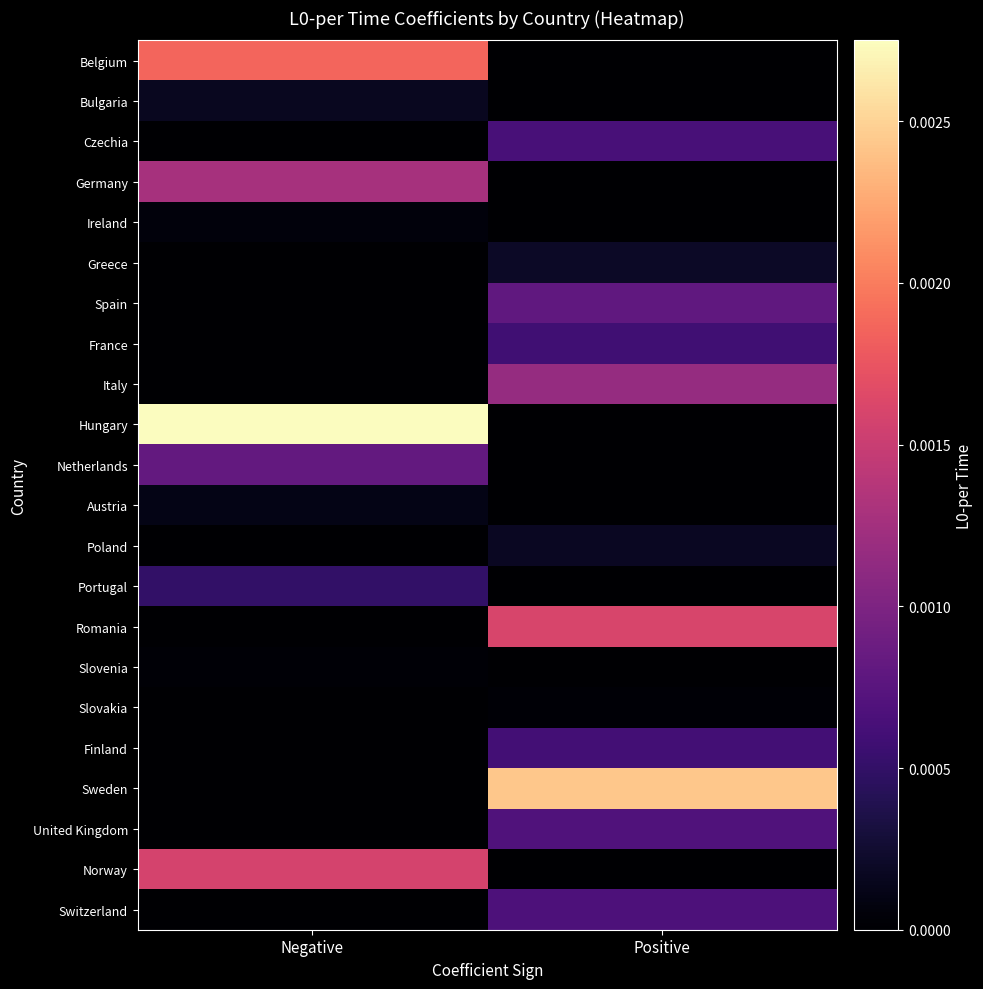

Between Negative and Positive, which series saw the biggest shift?

Hungary